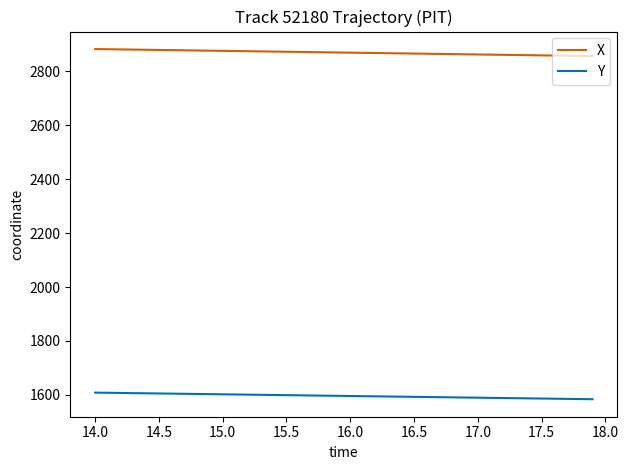

Which series has the largest total across all categories?

X